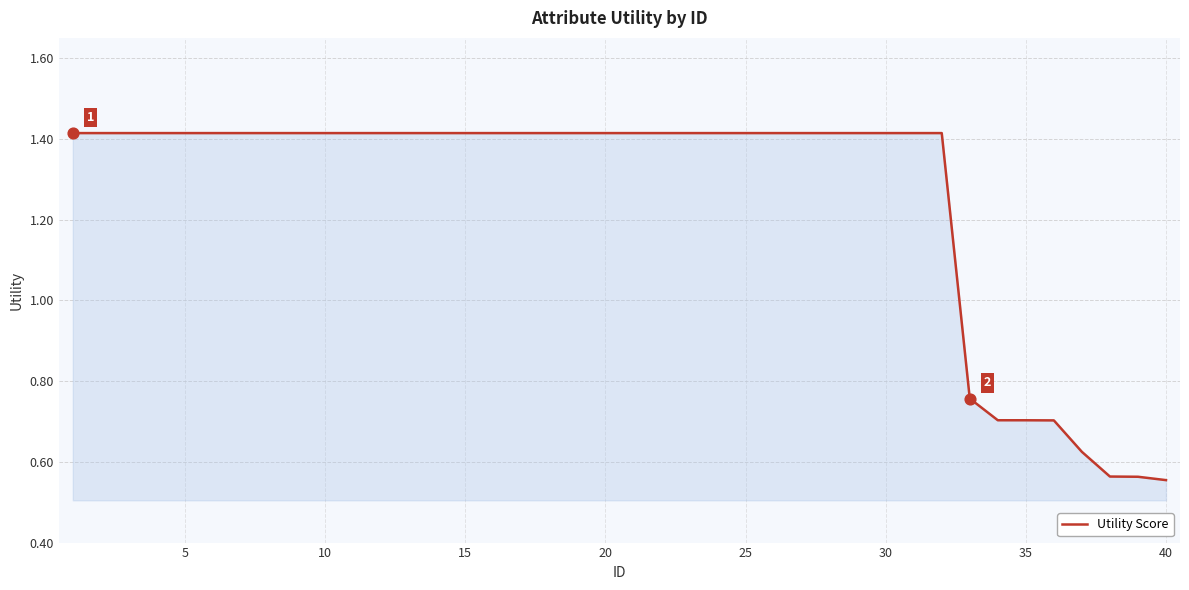

What is the difference between the maximum and minimum values?

0.9